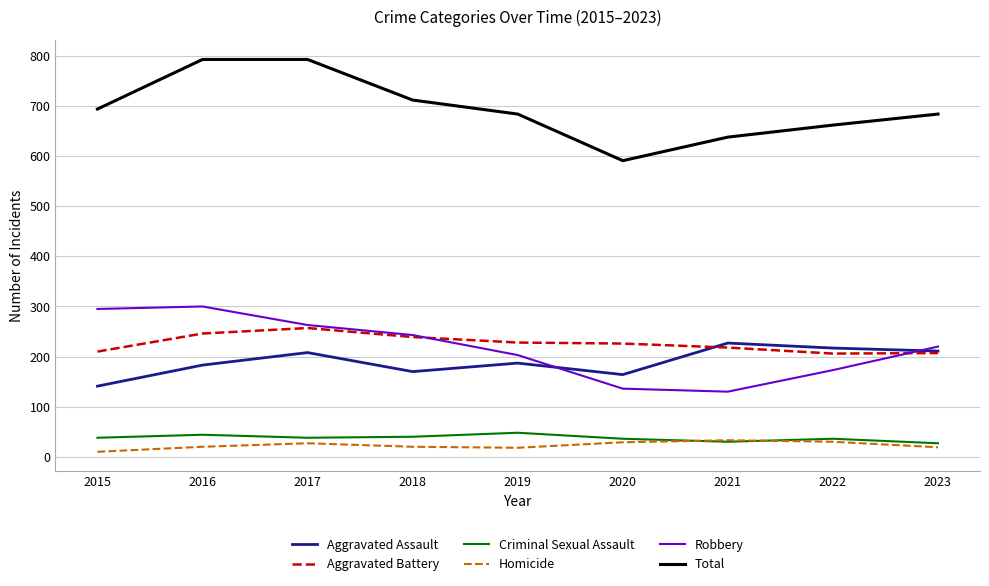

Is the value of Aggravated Battery at 2015 greater than the value of Total at 2017?

No